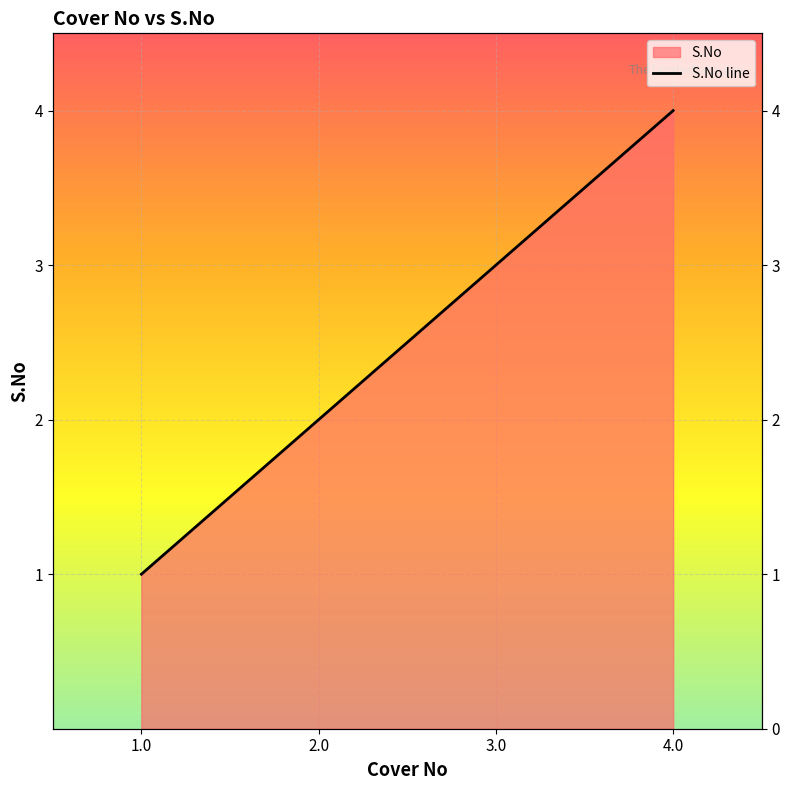

What is the label of the 3rd point from the left?

3.0